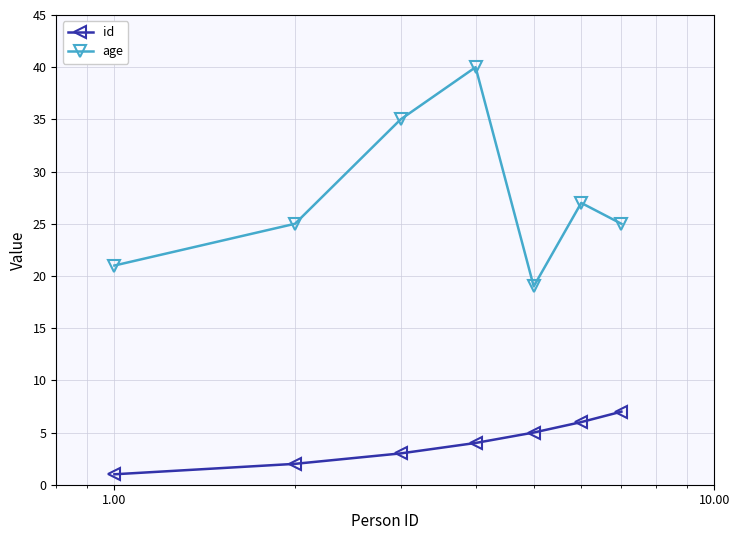

What is the difference between the second highest and minimum values in the age series?

16